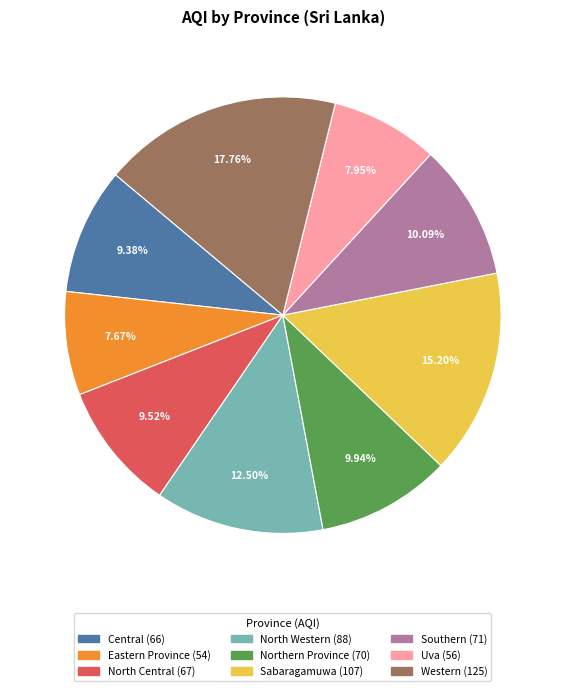

Between Northern Province and Eastern Province, which is larger?

Northern Province